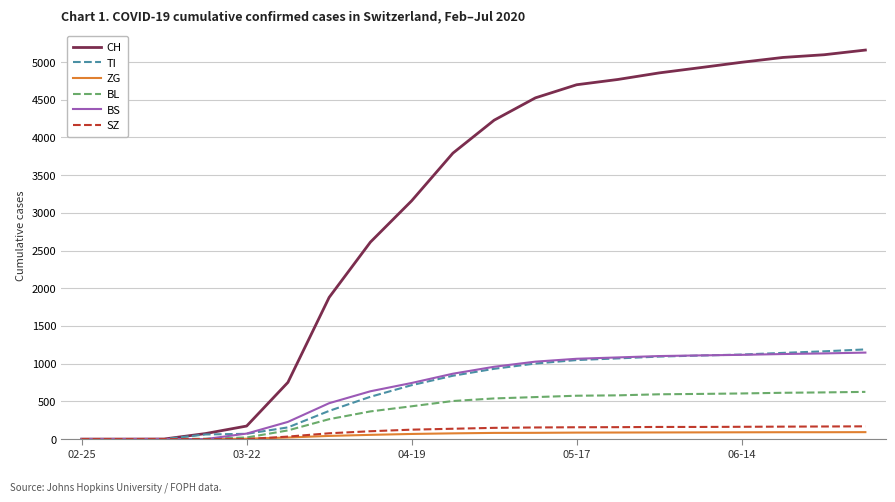

What are all the series names shown in the legend?

CH, TI, ZG, BL, BS, SZ